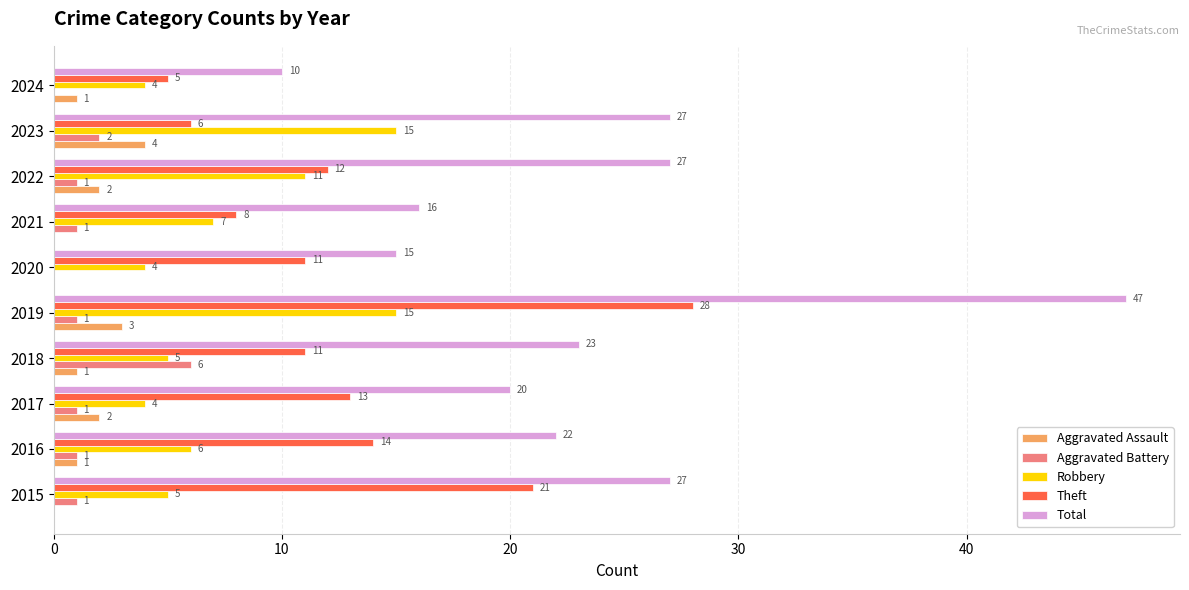

What is the sum of all Total values?

234